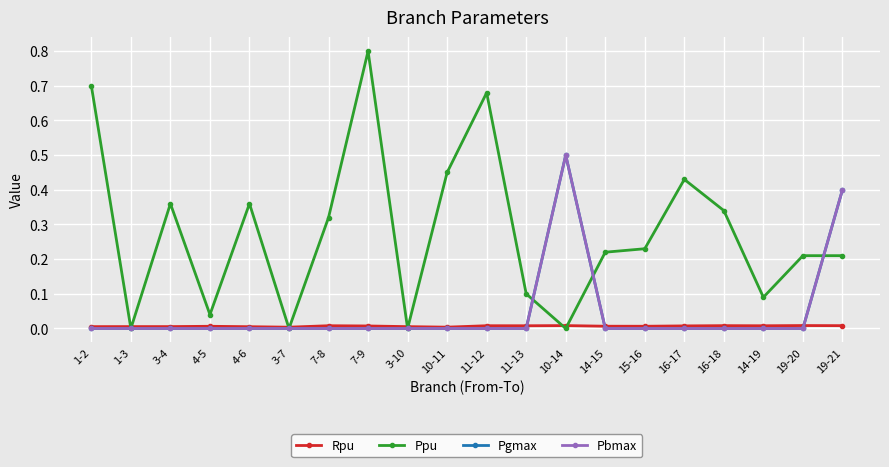

True or false: Pgmax has more than 1 points higher than both neighbors.

False